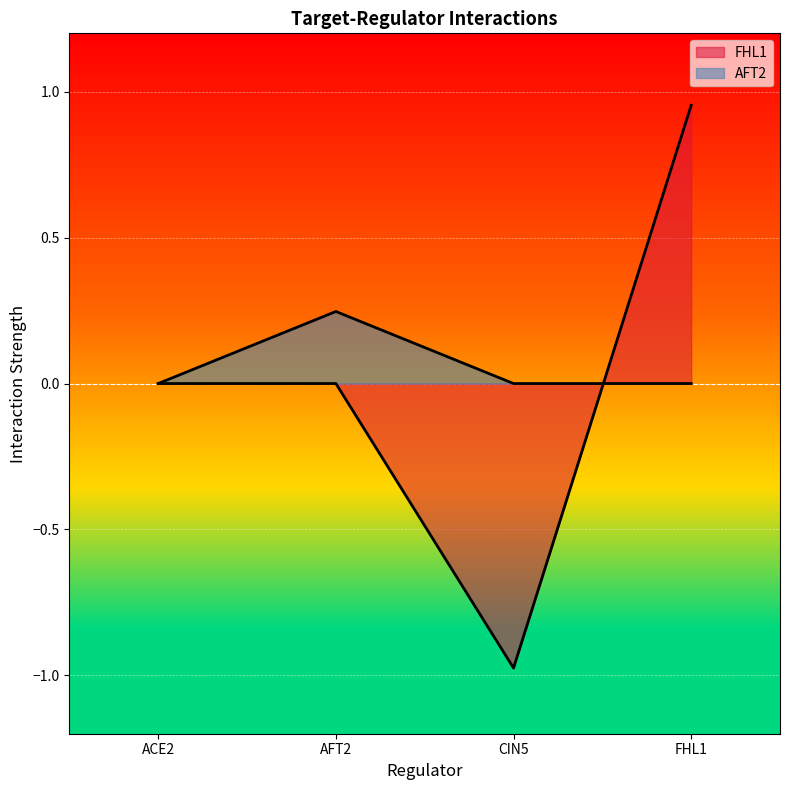

The AFT2 series shows -0.1 at ACE2. True or false?

False